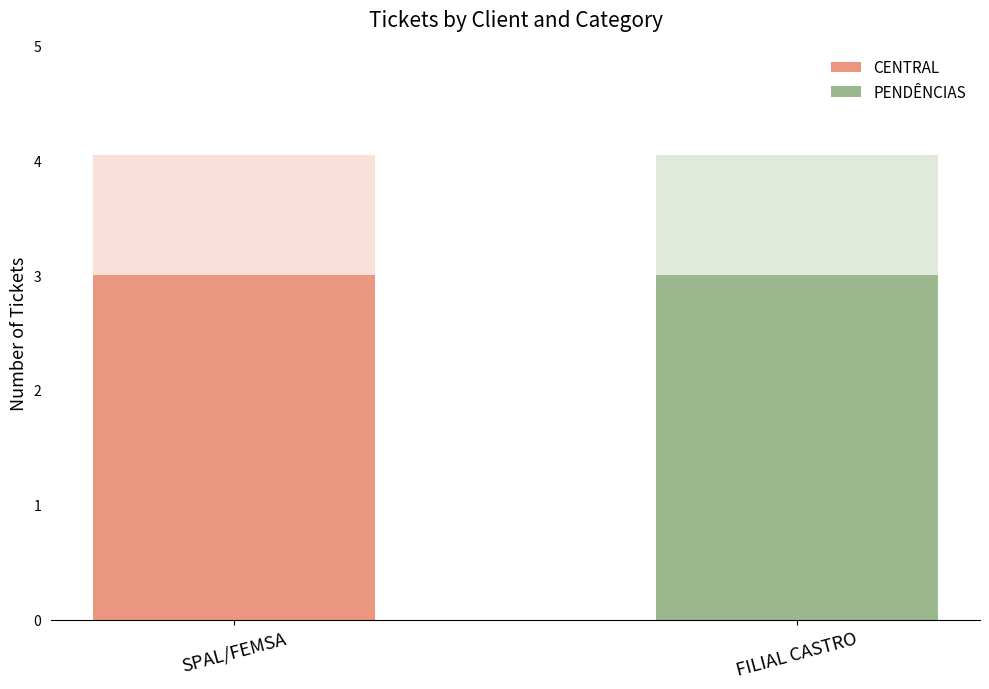

Count the PENDÊNCIAS values in the range 0 to 3.

2